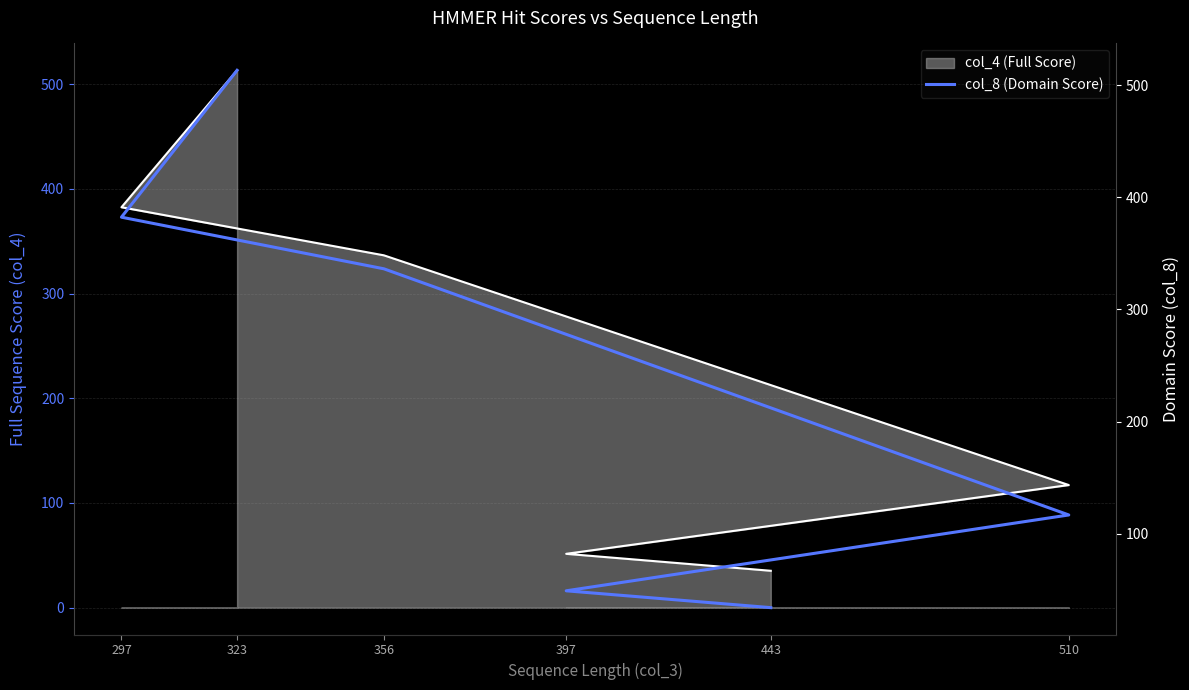

What is the difference between the second highest and second lowest values?

333.0